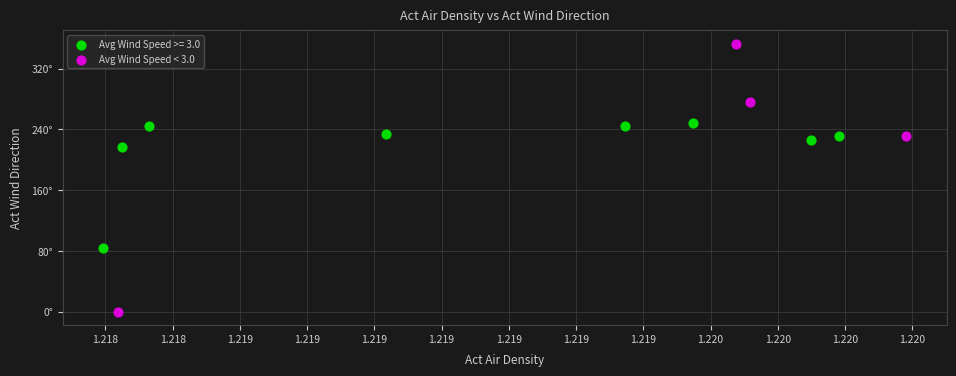

What are all the series names shown in the legend?

Avg Wind Speed >= 3.0, Avg Wind Speed < 3.0